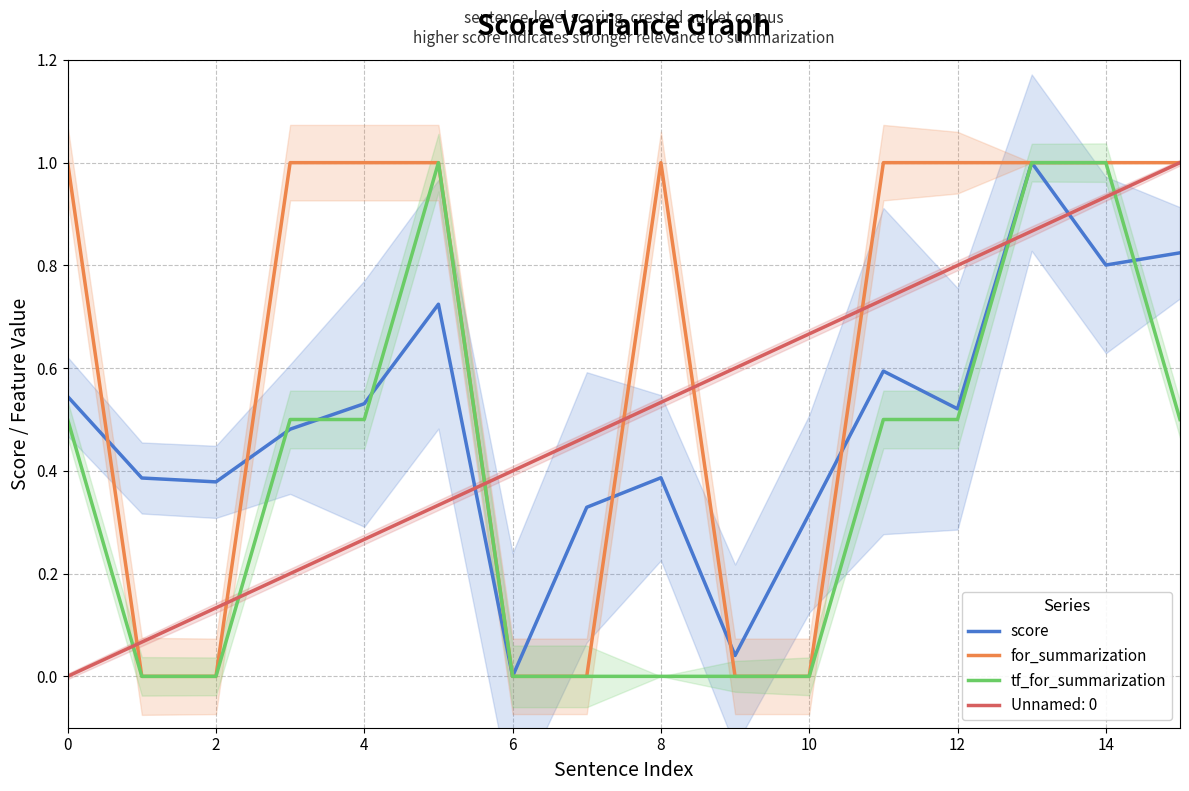

How many lines are shown in the chart?

3